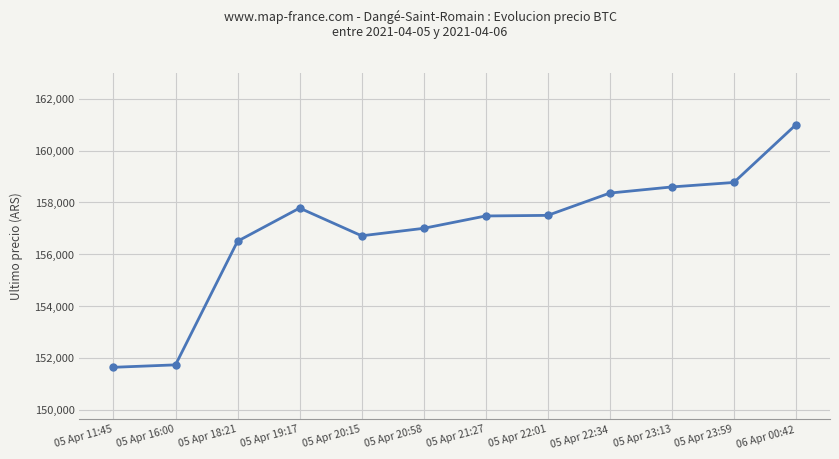

At which label does the data first exceed 157500?

05 Apr 19:17